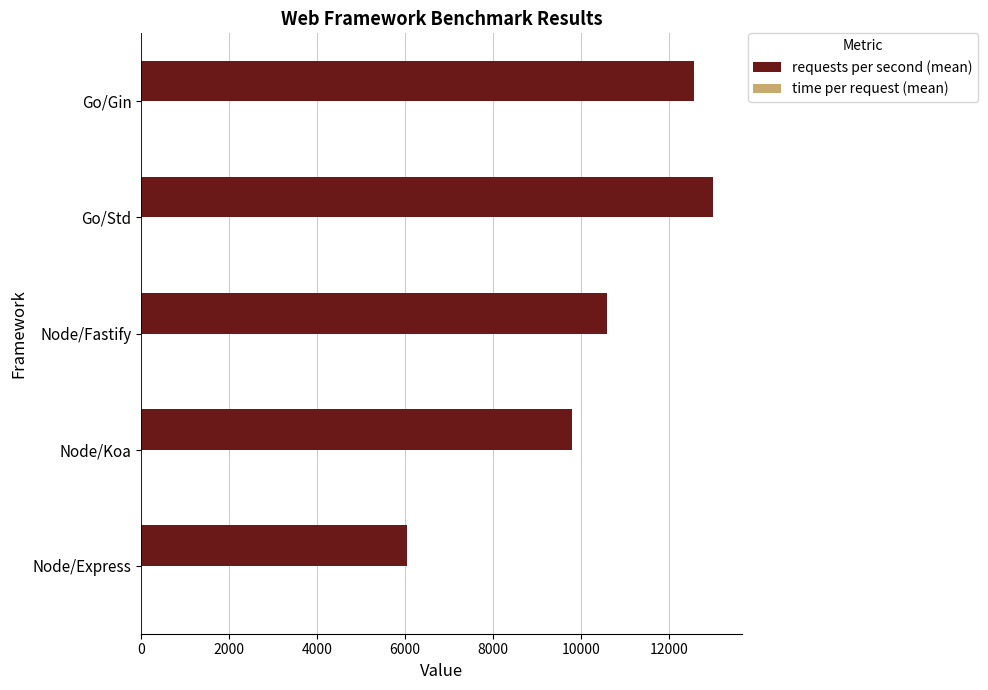

At which category does the chart reach its peak across all series?

Go/Std